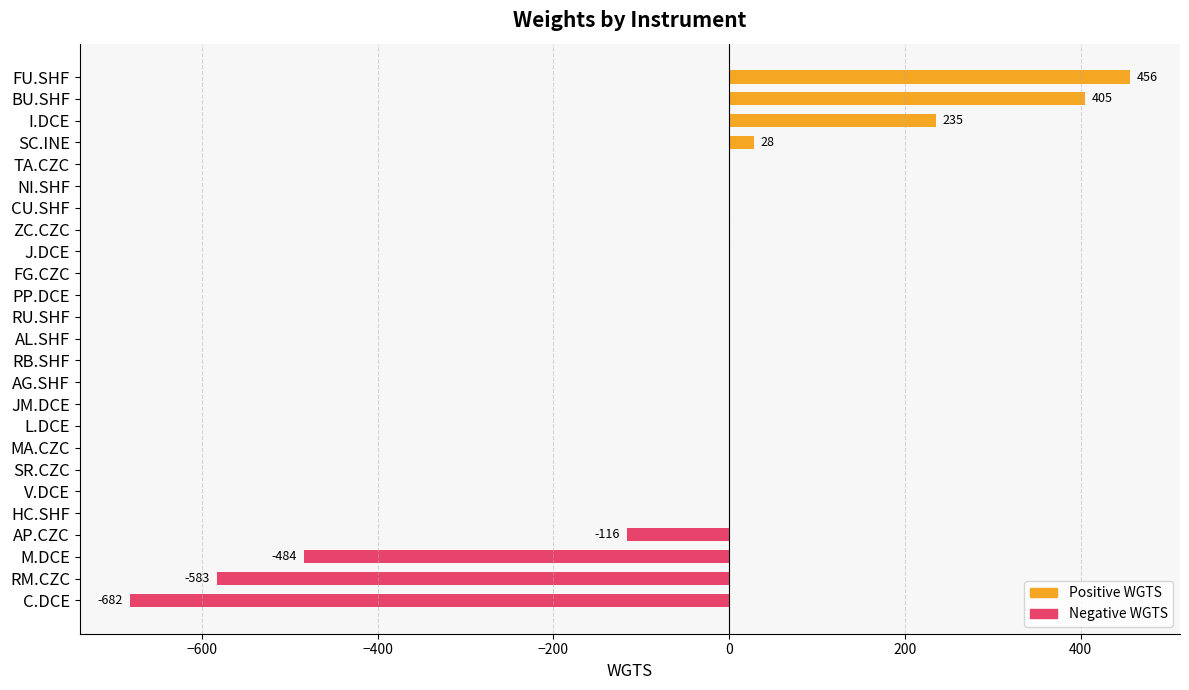

Count the number of data series in this chart.

1